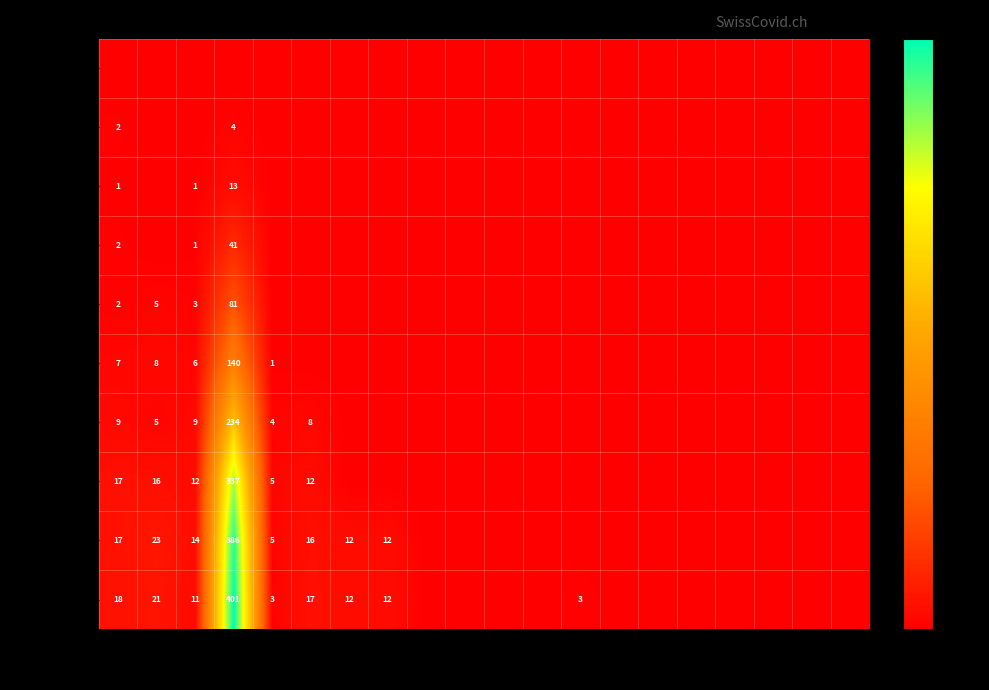

True or false: 2020-04-01 has a value of 16 at LU.

True